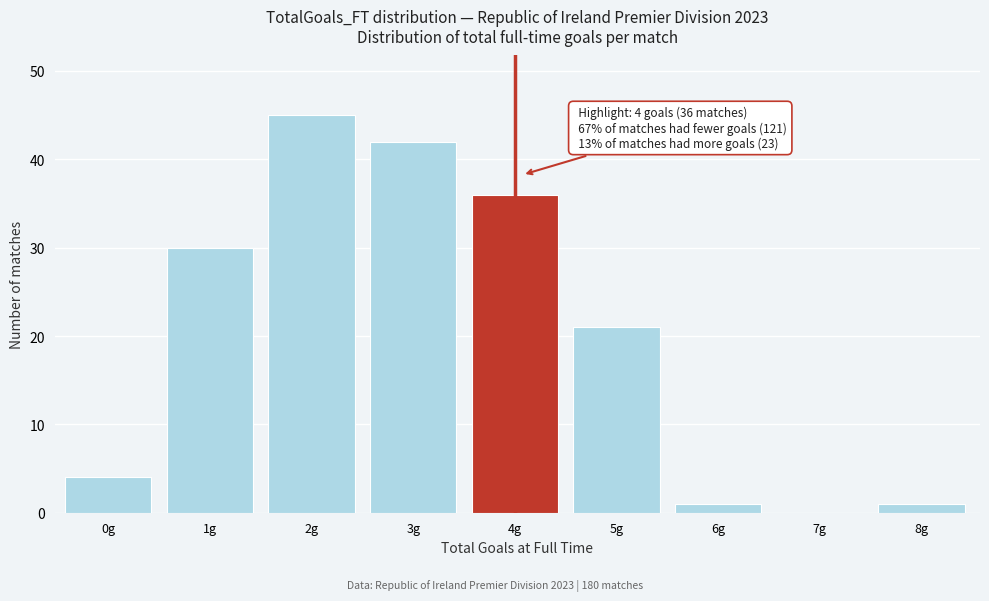

Reading left to right, extract all data points from this chart.

0g=4	1g=30	2g=45	3g=42	4g=36	5g=21	6g=1	7g=0	8g=1